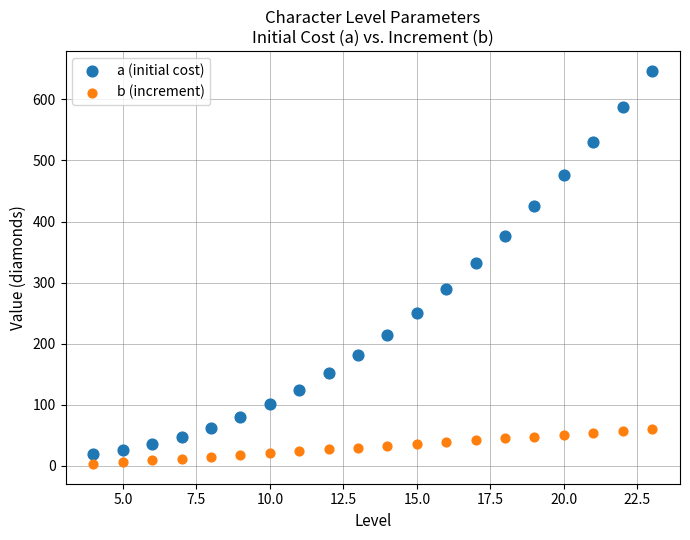

Across all data points, what is the range of Y values (max minus min)?

644